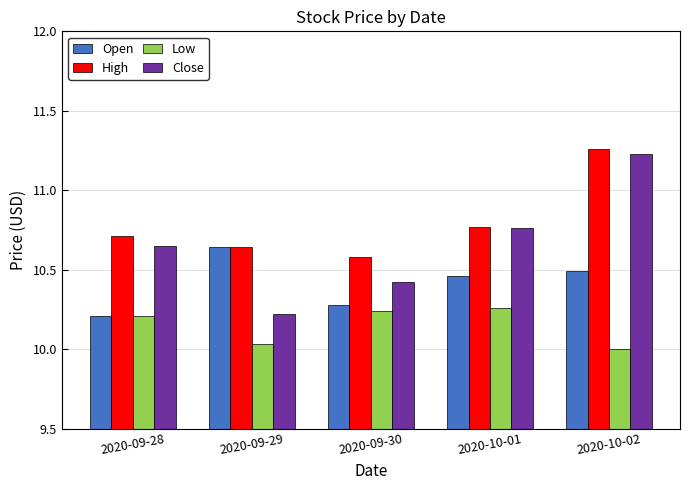

What position from the left is 2020-10-01?

4